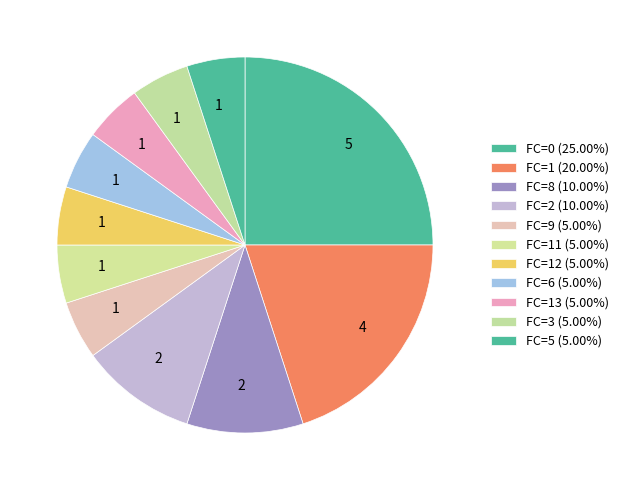

Count the number of slices in the pie.

11